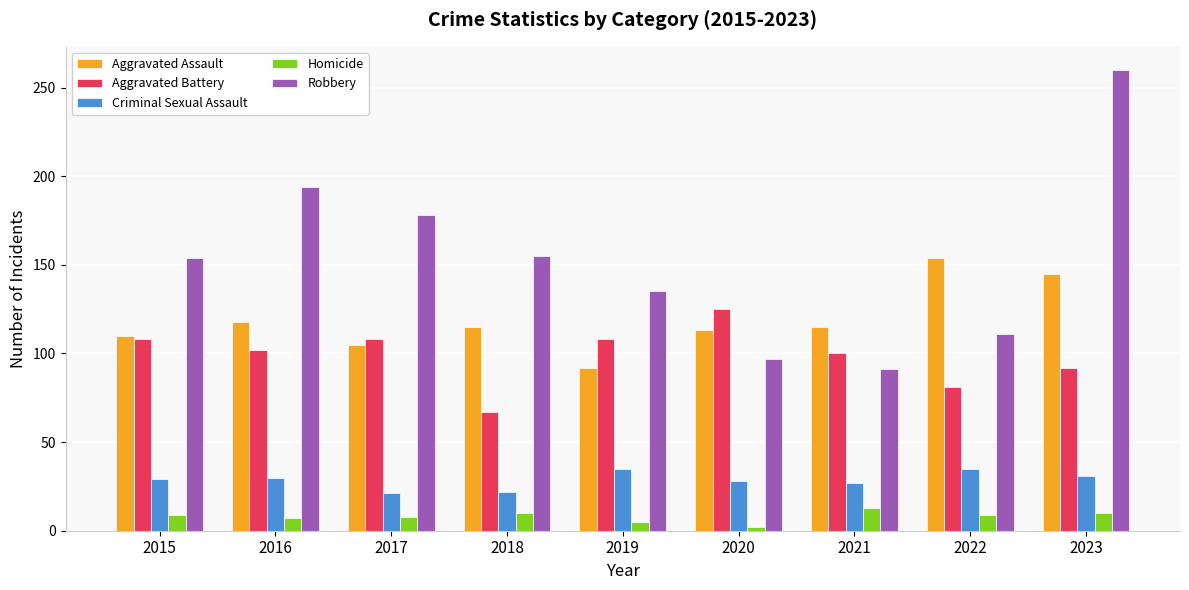

How many values in the Homicide series are below 9?

4